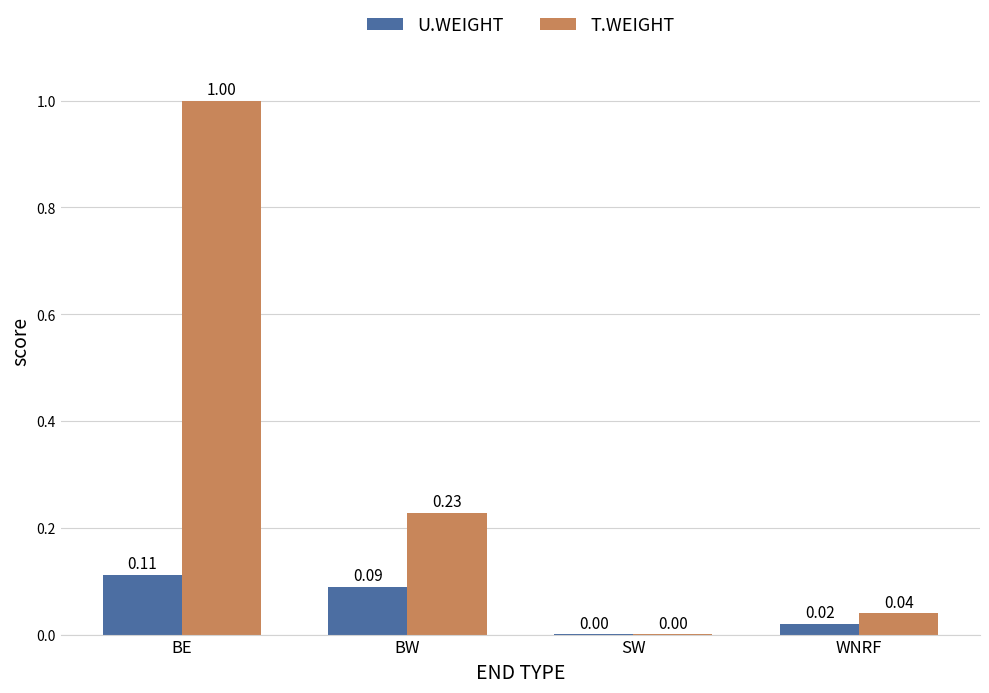

At which category is the sum across all series the highest?

BE